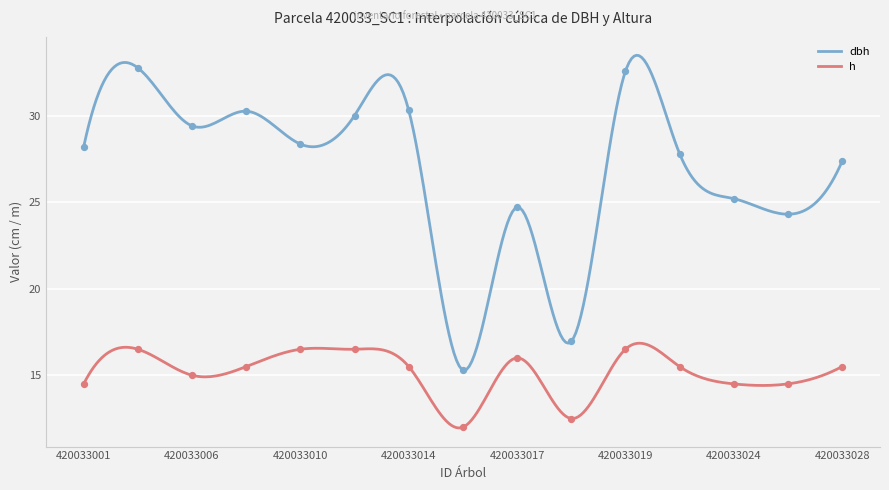

Which series has the largest total across all categories?

dbh